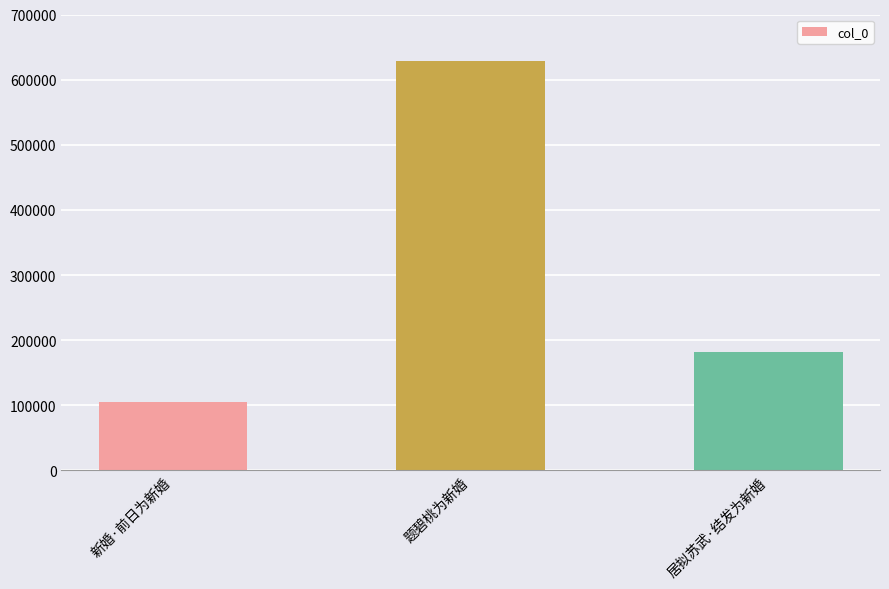

What is the label of the 3rd bar from the right?

新婚·前日为新婚